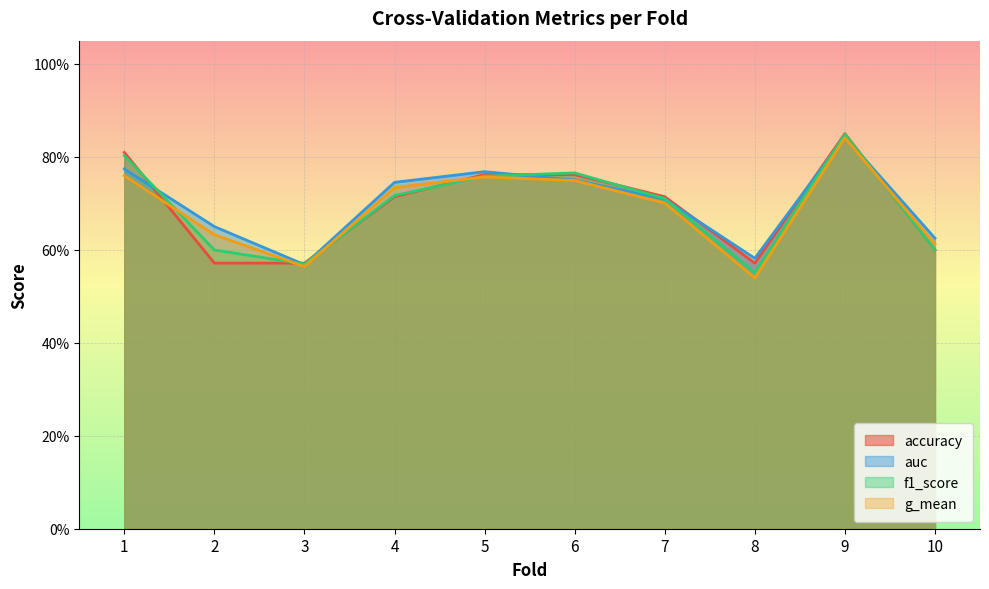

Where is the first local minimum for f1_score?

3